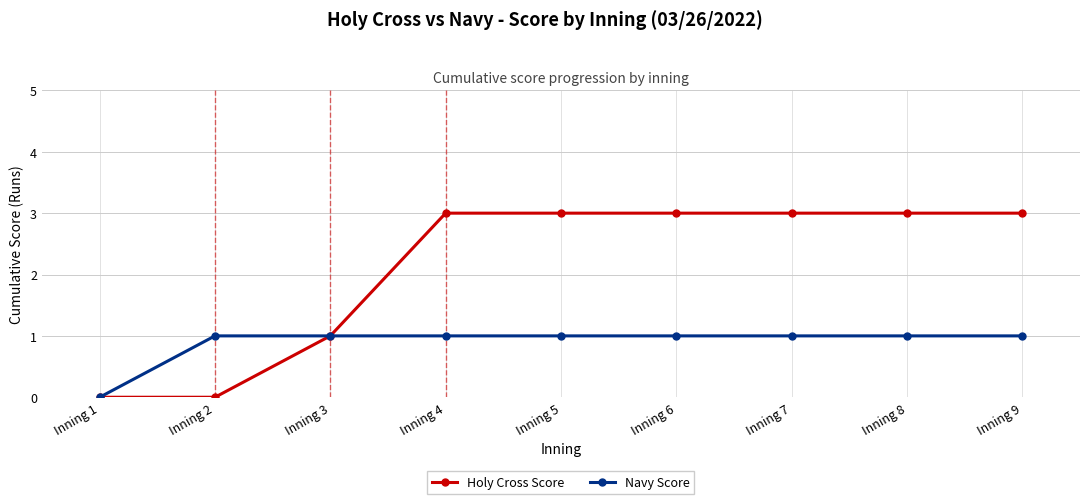

Is it true that Holy Cross Score equals 3 at Inning 4?

True